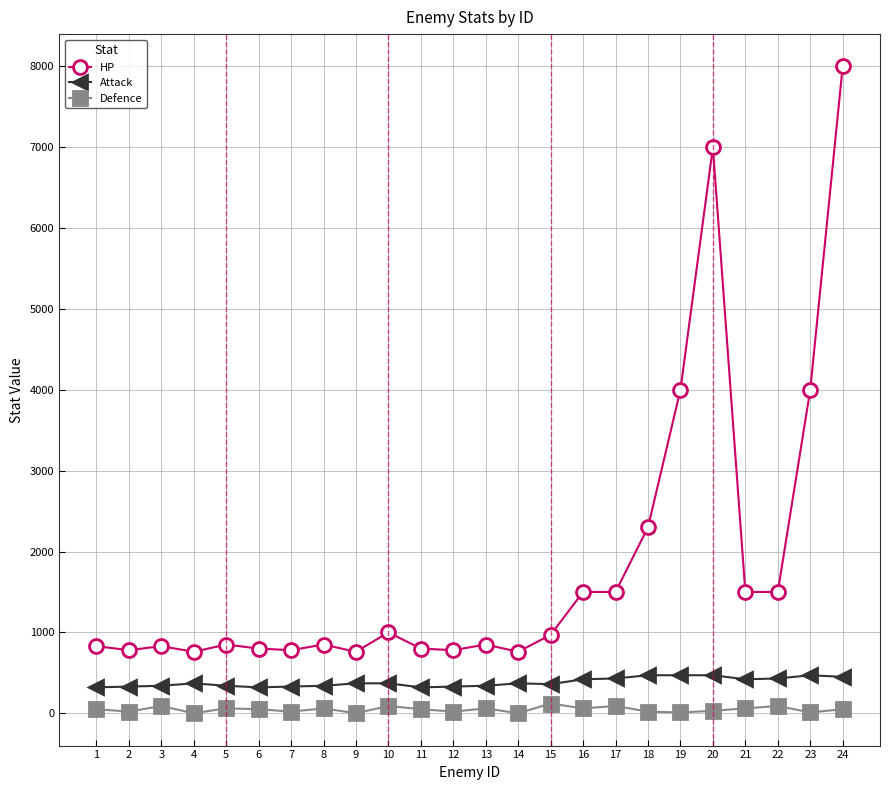

Which series has the largest total across all categories?

HP